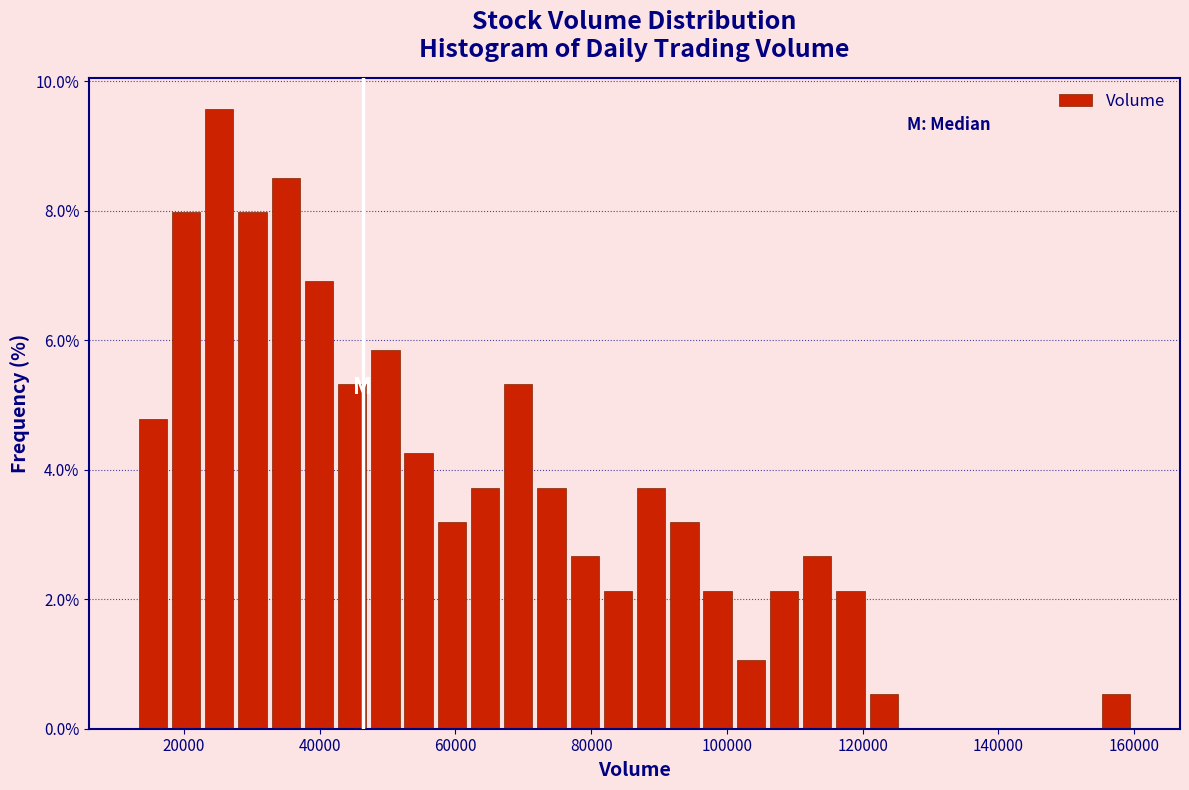

Read against the x-axis, roughly where is the centre of the tallest bar?

26000